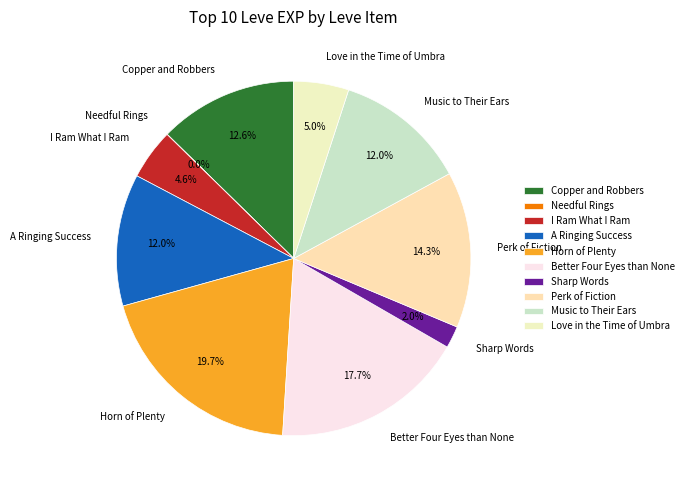

To the nearest percent, what is the average slice percentage?

10%